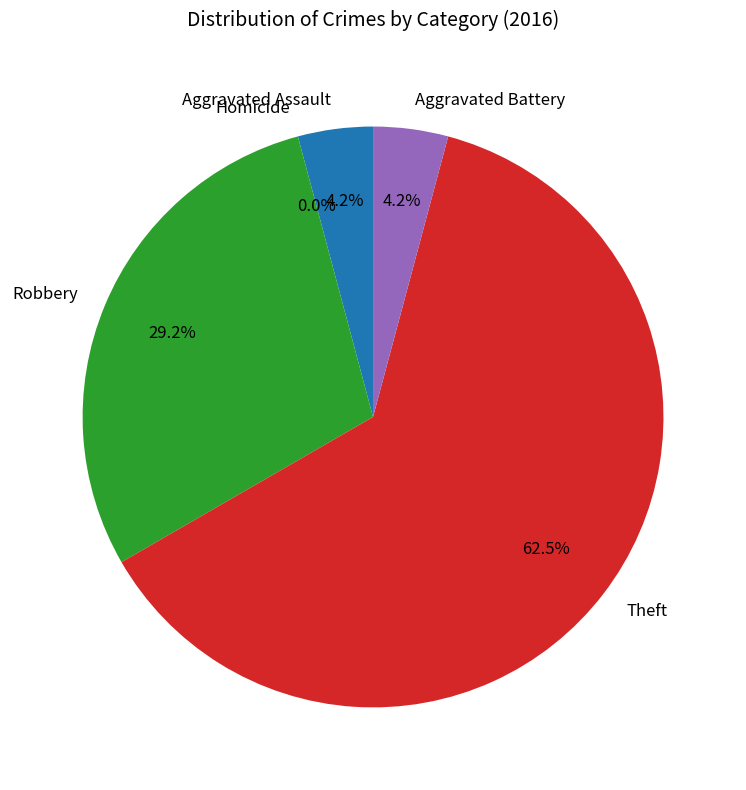

Is it true that Robbery is 14% of the pie?

False